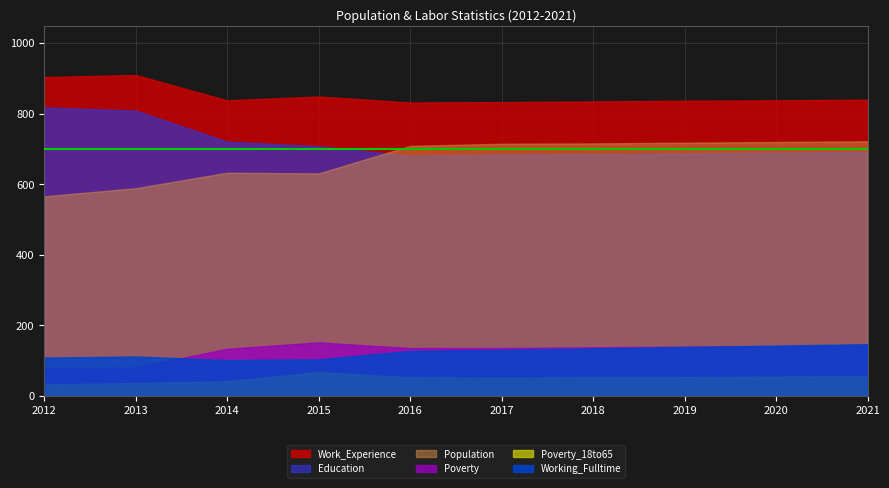

At which category does Poverty reach its first local peak?

2015